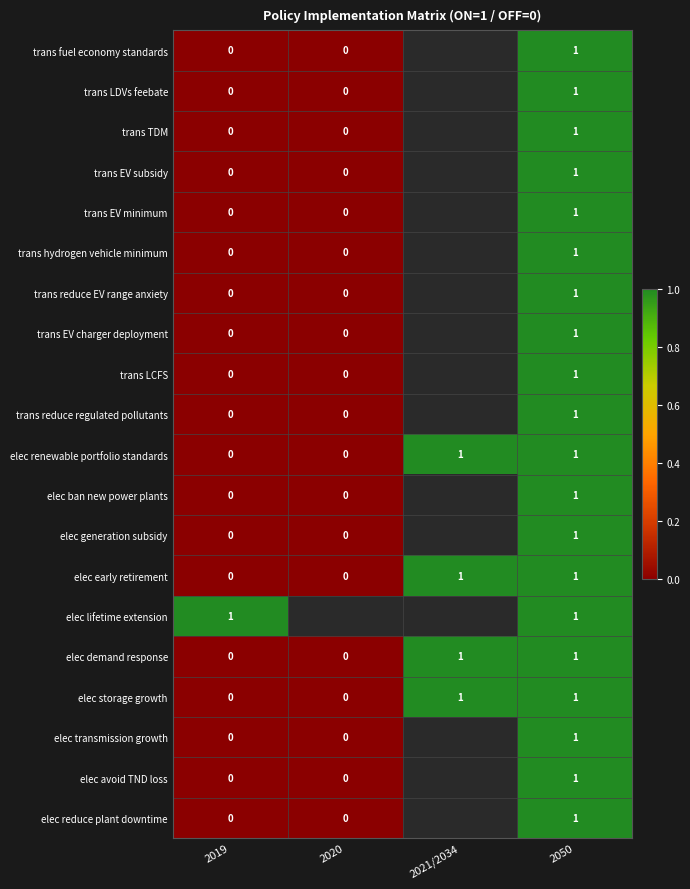

What is the total value across all series at 2050?

20